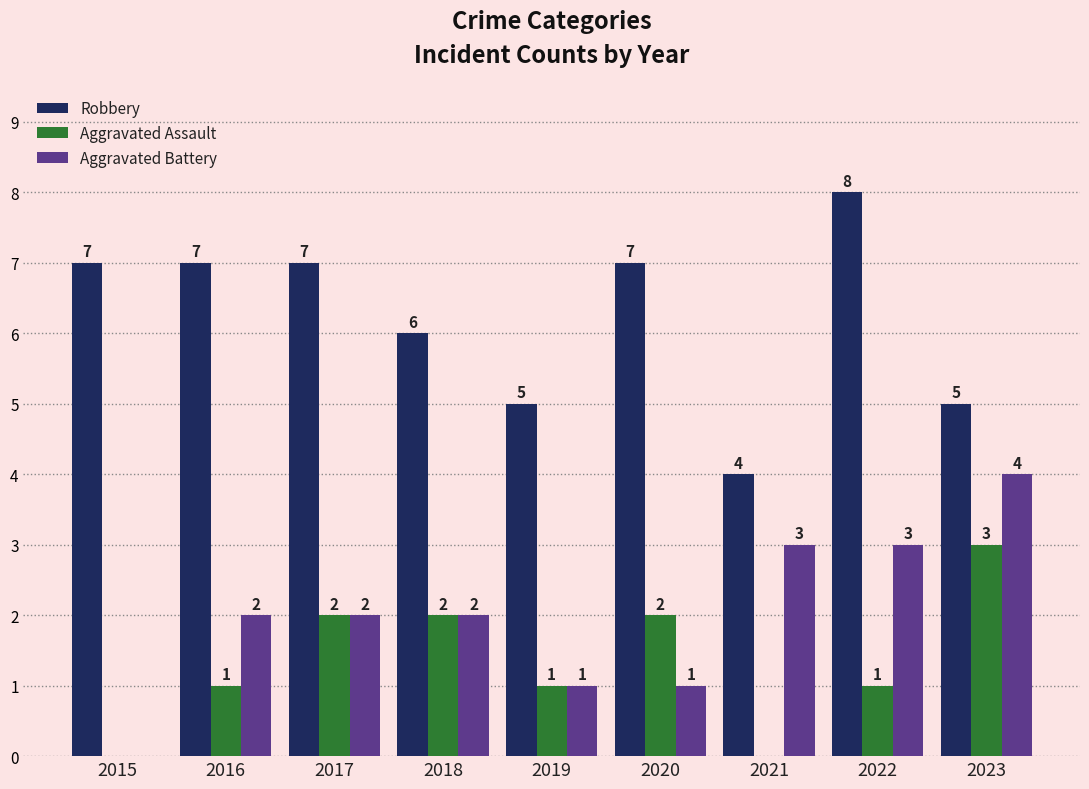

How many data points does each series have?

9